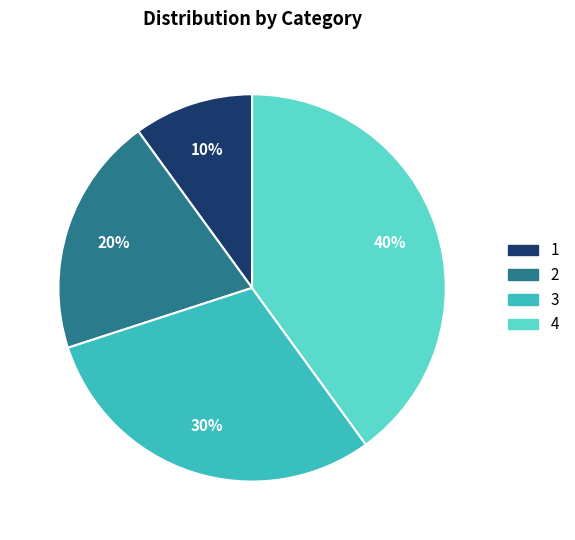

To the nearest percent, what is the difference between the largest and smallest slice percentages?

30%